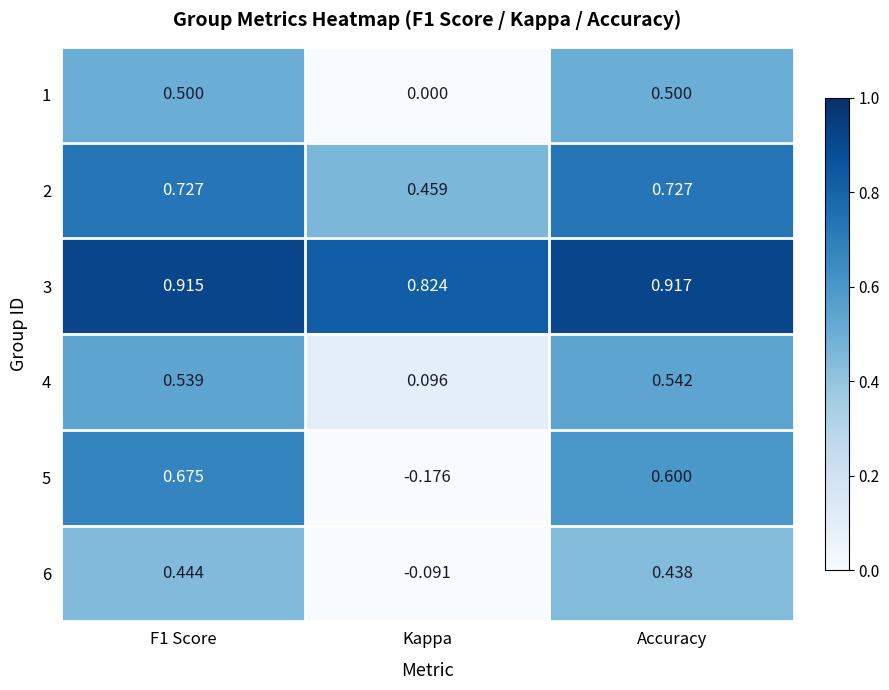

At which label is 3 closest to 0?

Kappa